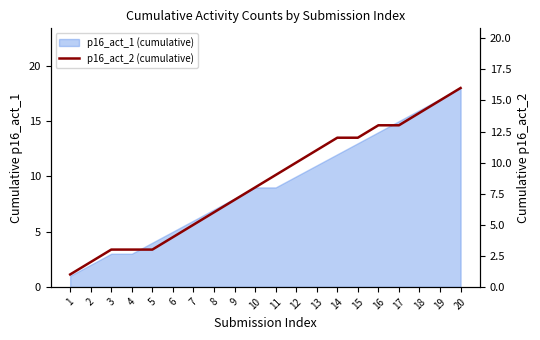

Which has a higher value, 9 or 4?

9